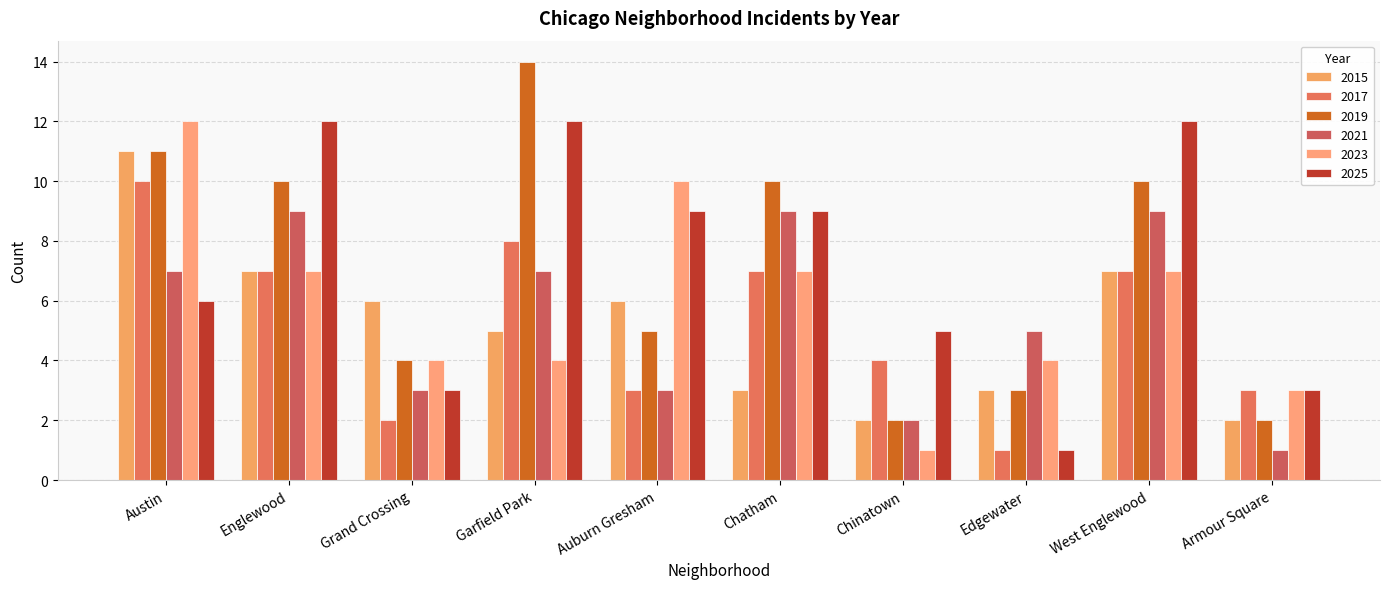

Is it true that 2025 equals 3 at Armour Square?

True